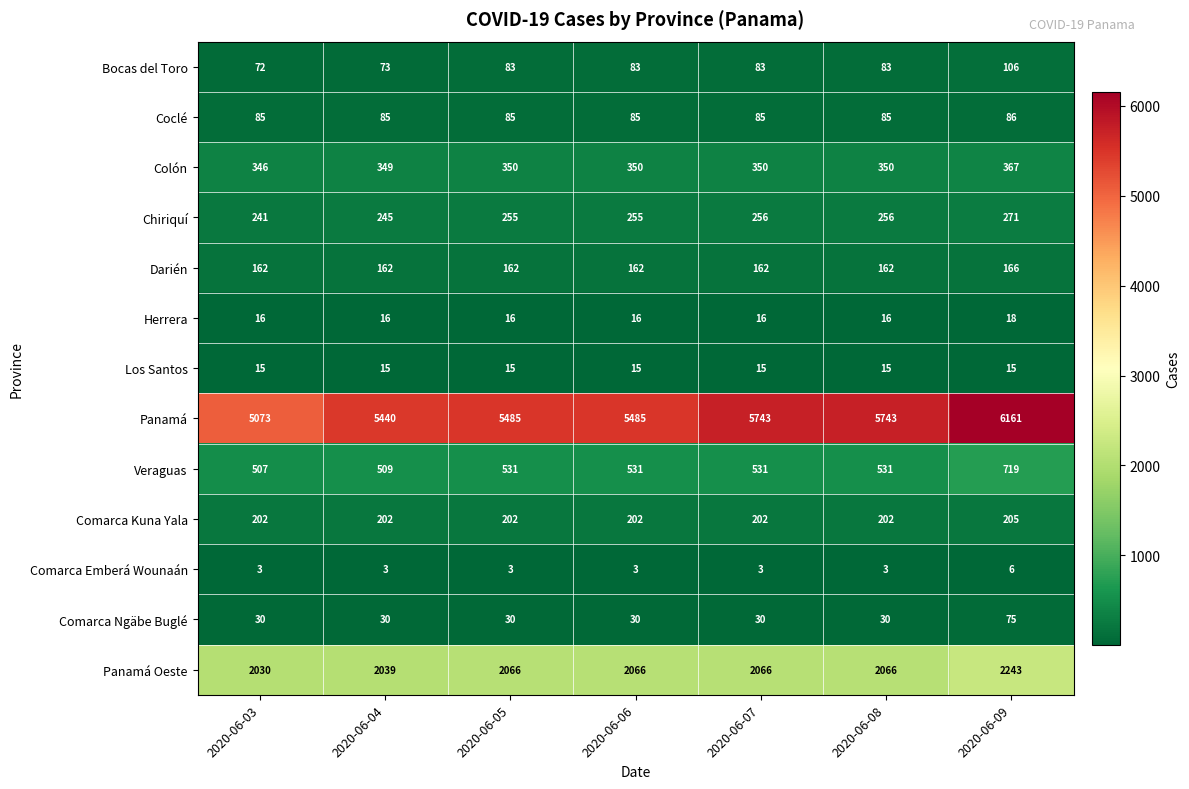

What value does the Chiriquí series have at 2020-06-05, to the nearest 5?

255